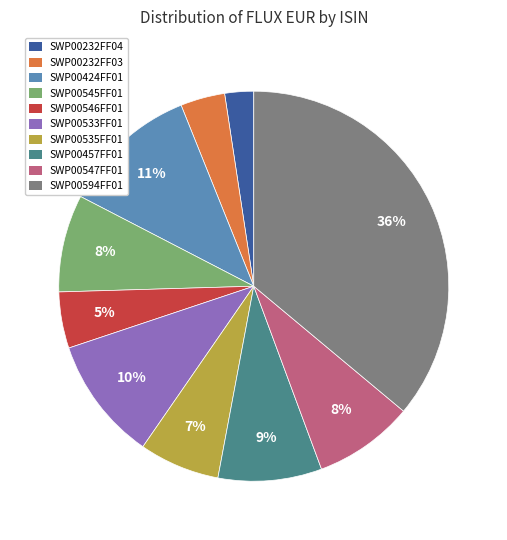

What percentage is the SWP00546FF01 slice, to the nearest percent?

5%